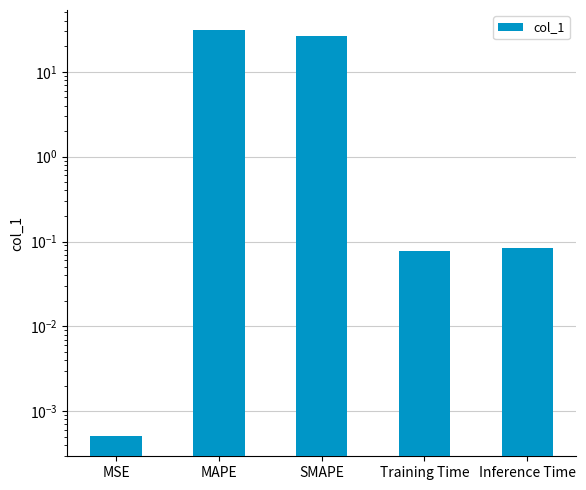

Between SMAPE and Inference Time, which is larger?

SMAPE